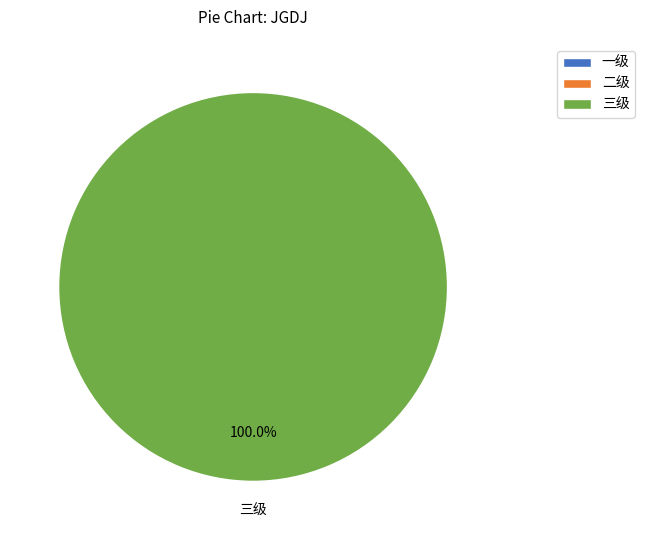

Does 三级 represent more than half of the total?

Yes